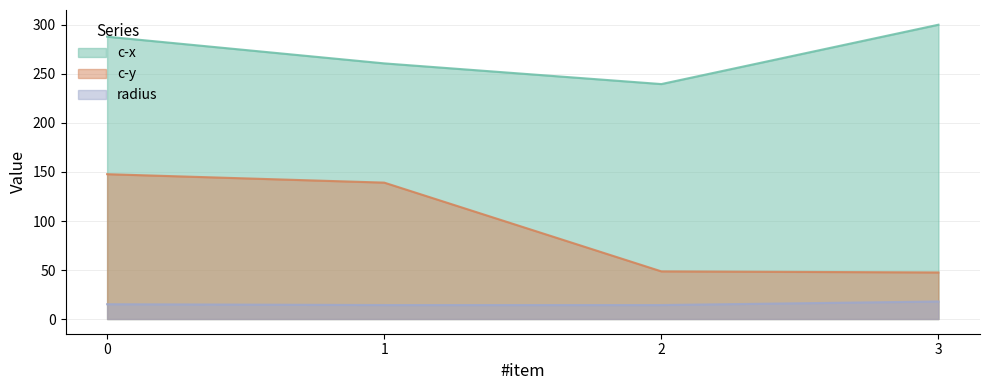

Reading left to right, extract all data points from this chart.

c-x: 0=288.1	1=260.8	2=239.7	3=300.3
c-y: 0=147.8	1=139.2	2=48.6	3=47.5
radius: 0=15.1	1=14.2	2=14.2	3=17.9